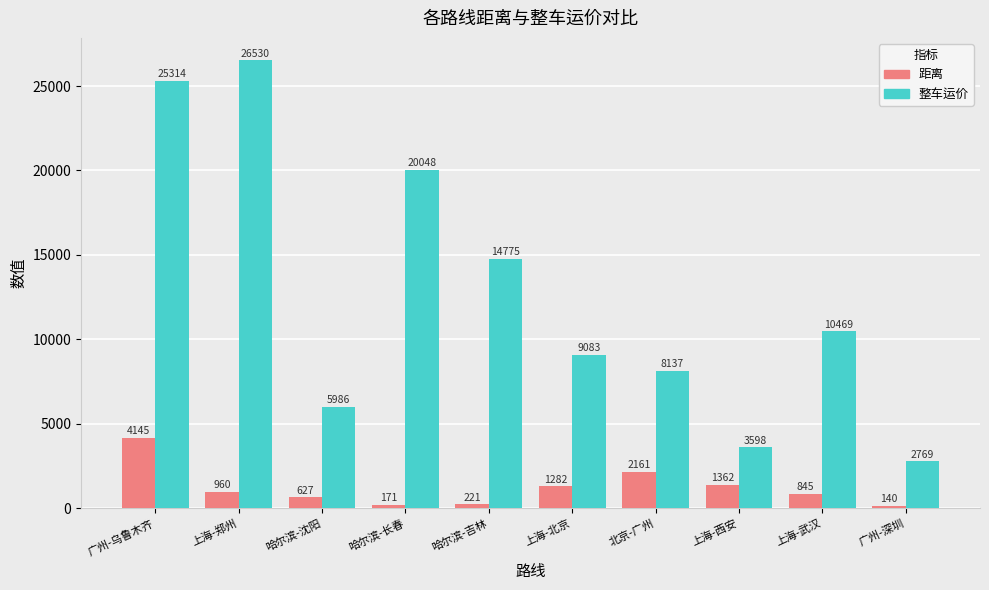

What is the average value of the 整车运价 series?

12671.5